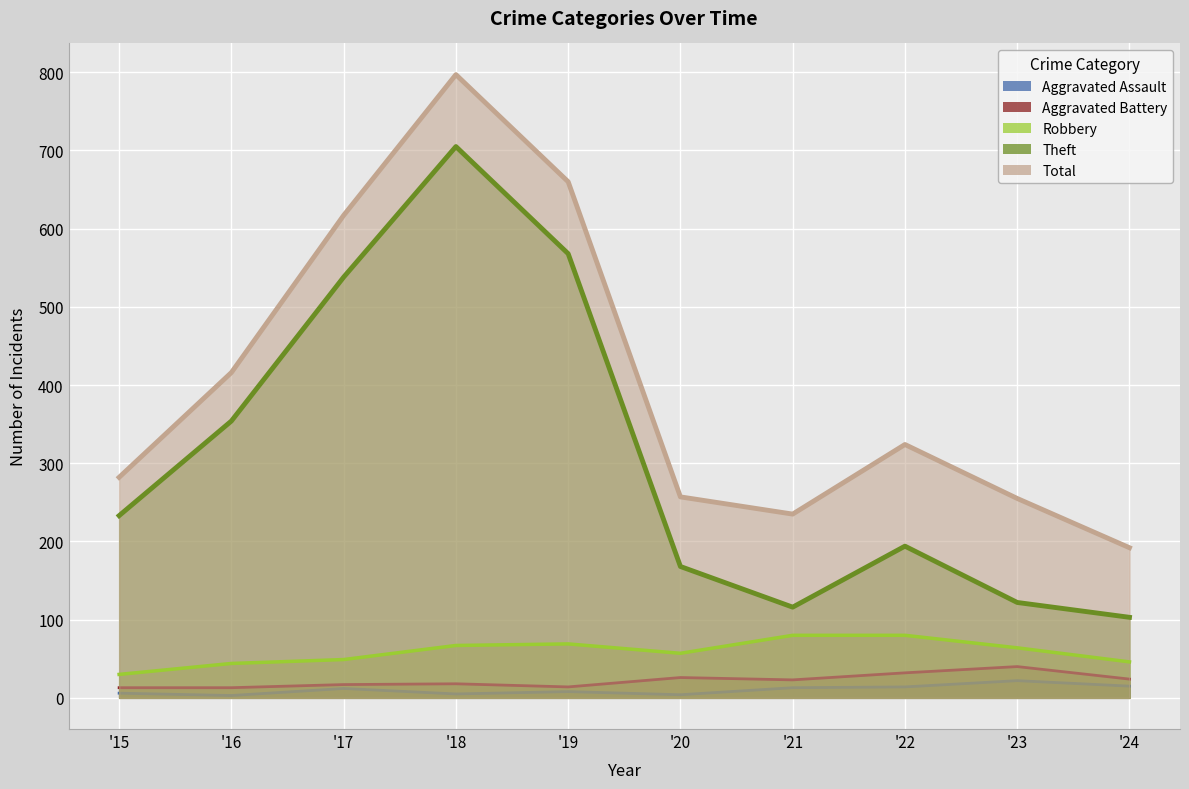

How many data points does each series have?

10